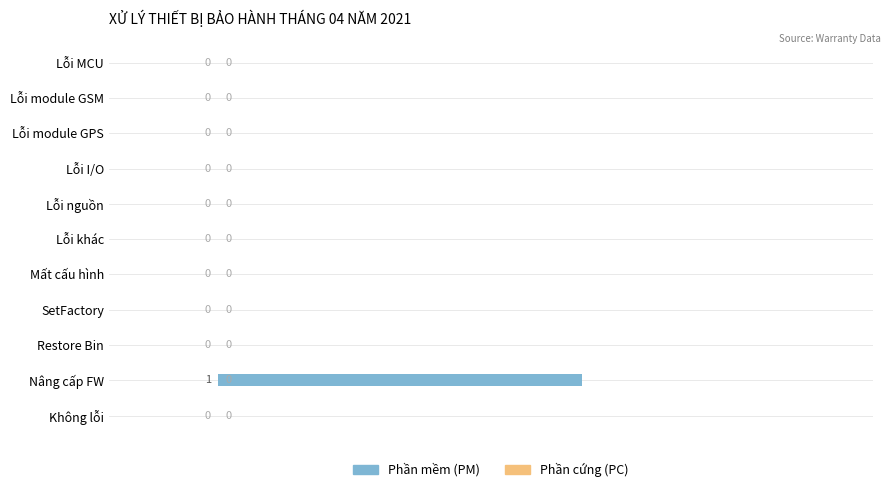

Which has a higher value, Lỗi khác or Nâng cấp FW?

Nâng cấp FW